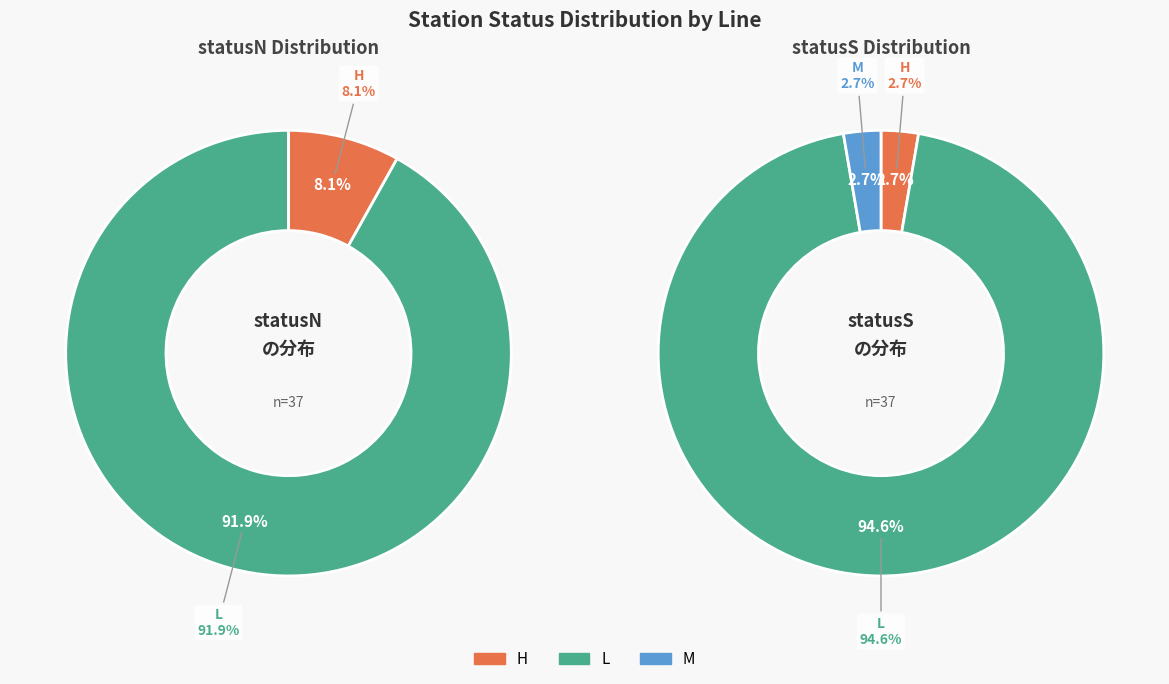

Rank the series at M from highest to lowest value.

statusS, statusN